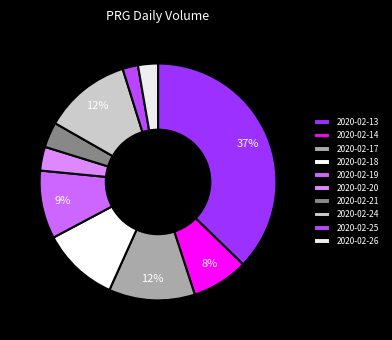

Which category has the biggest portion of the pie?

2020-02-13